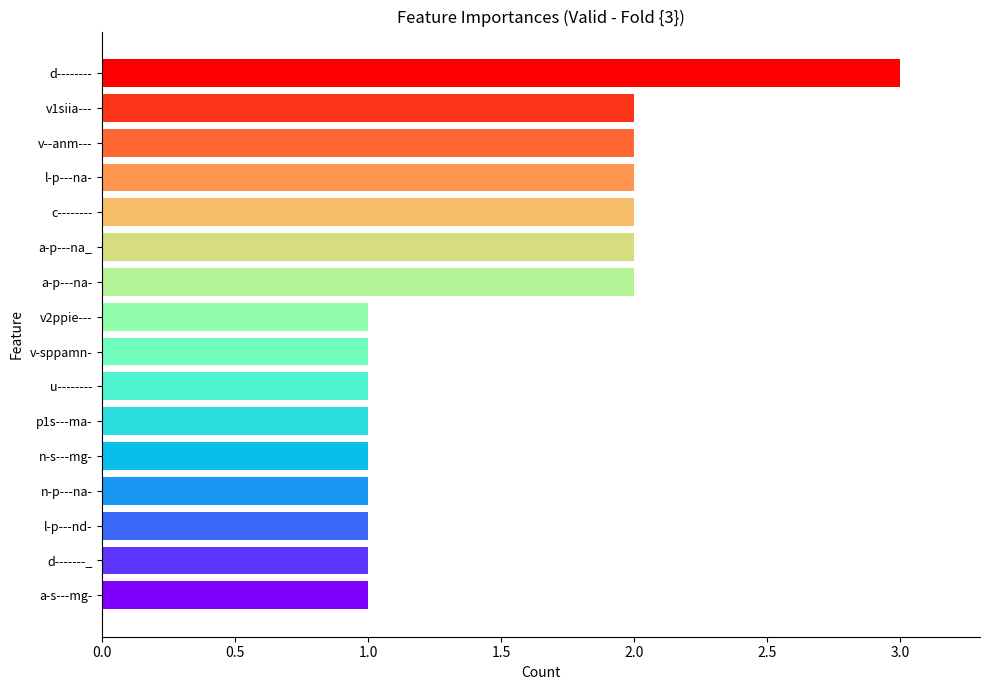

What position from the bottom is c--------?

12